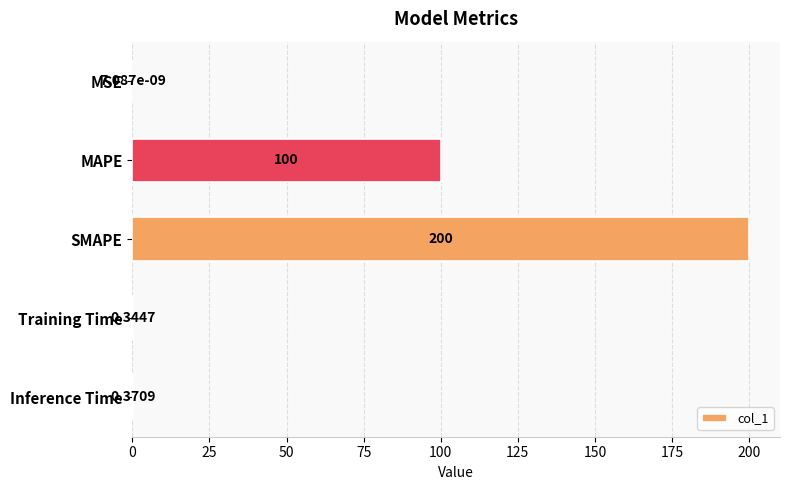

Between SMAPE and Training Time, which is larger?

SMAPE